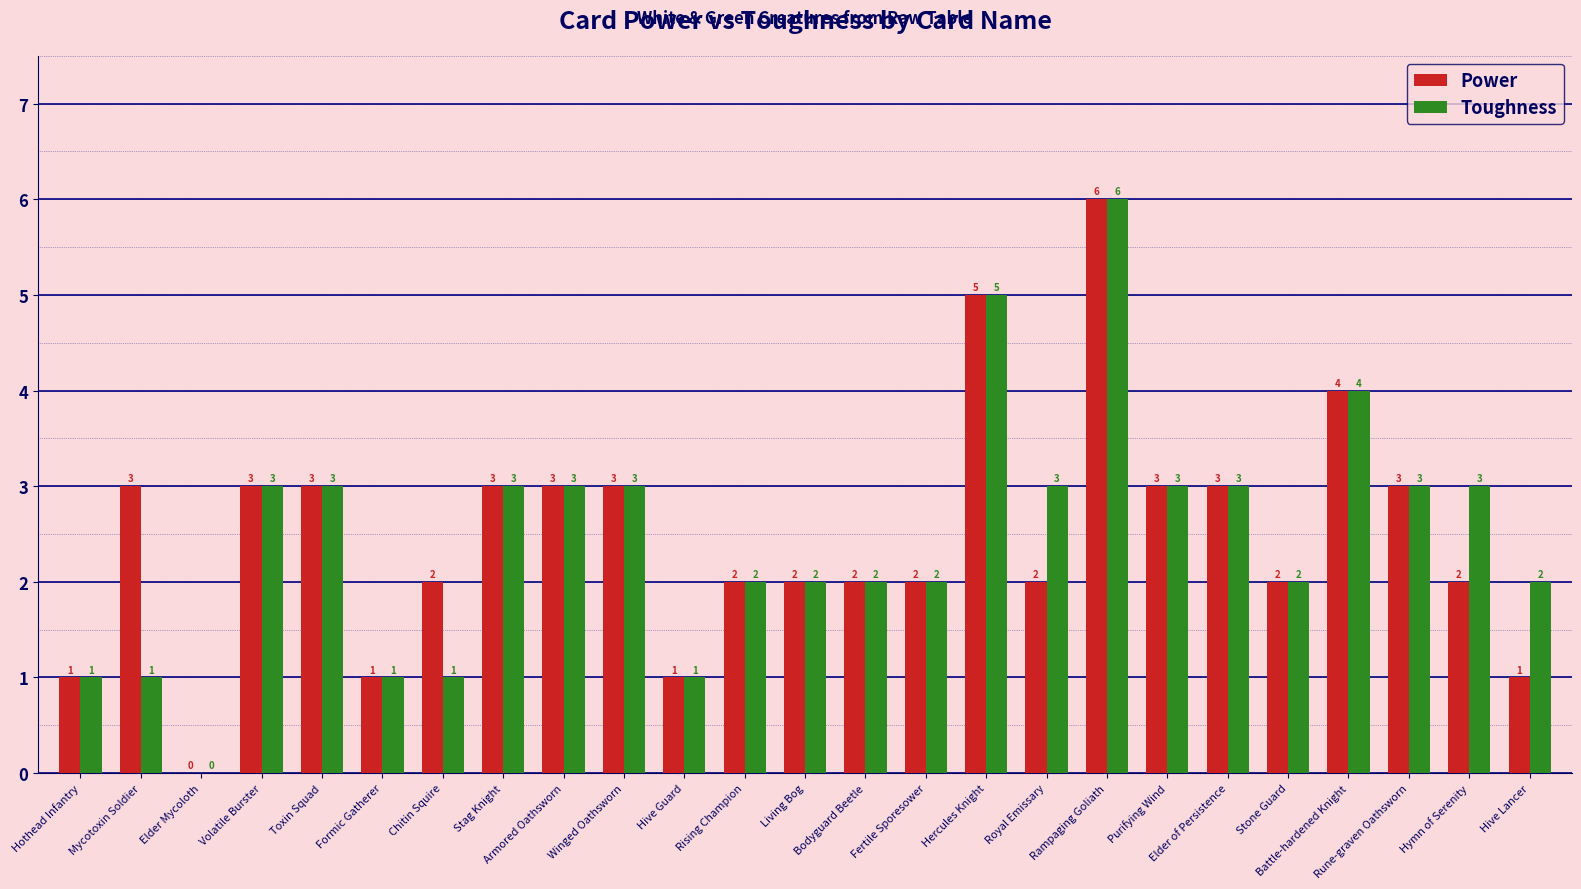

What is the sum of all Toughness values?

62